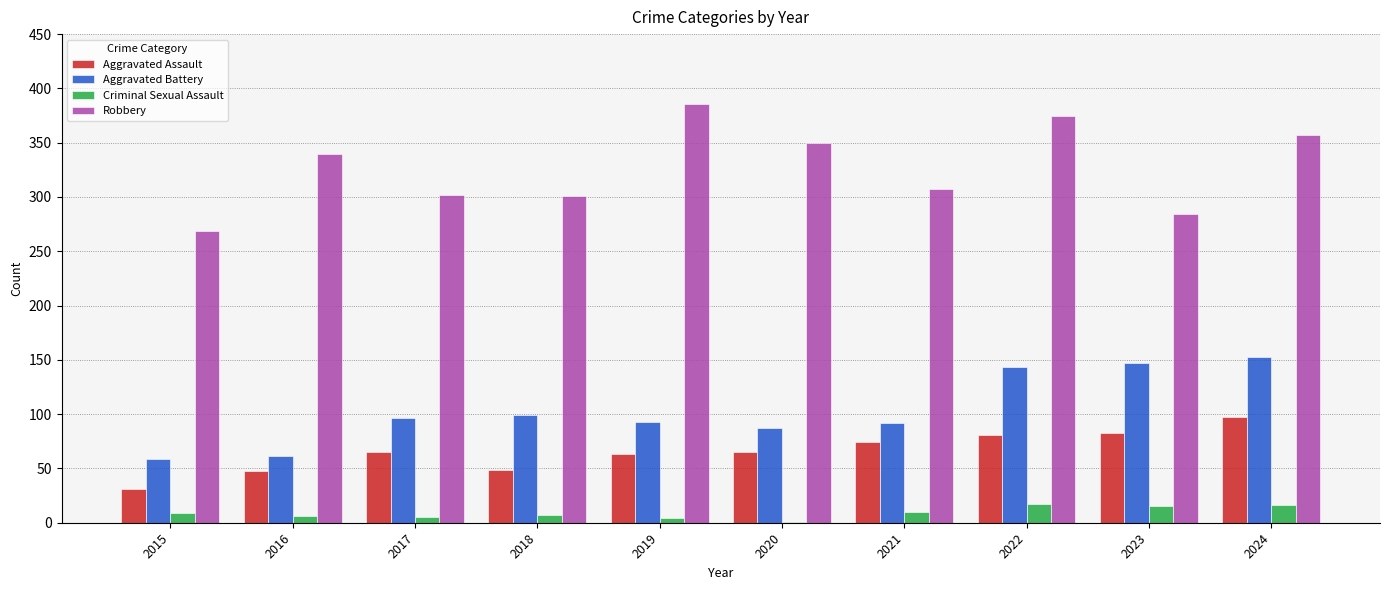

Which series has the largest total across all categories?

Robbery